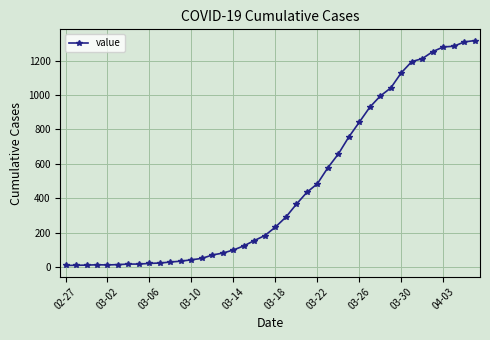

What is the value of the 7th point from the left?

17